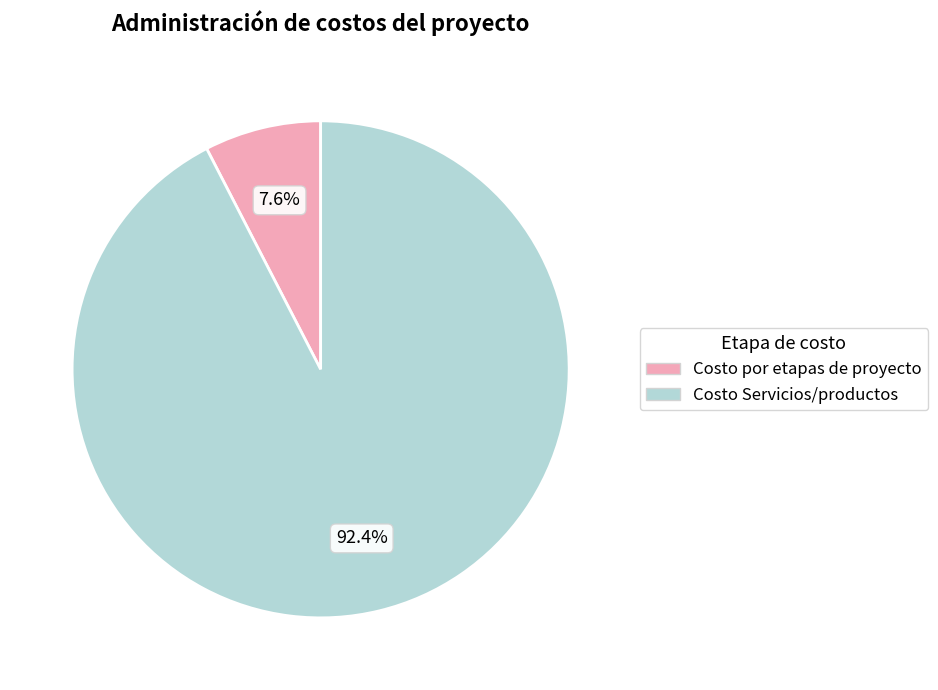

Which category accounts for the majority?

Costo Servicios/productos